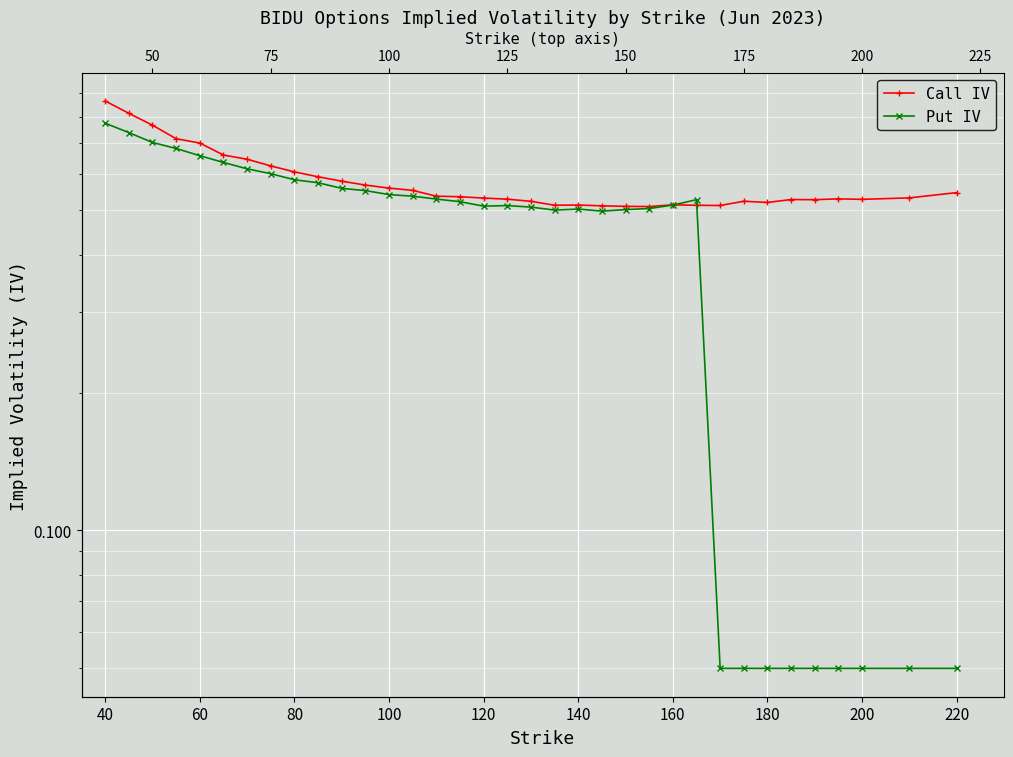

Does the chart display data point markers on the line(s)?

Yes